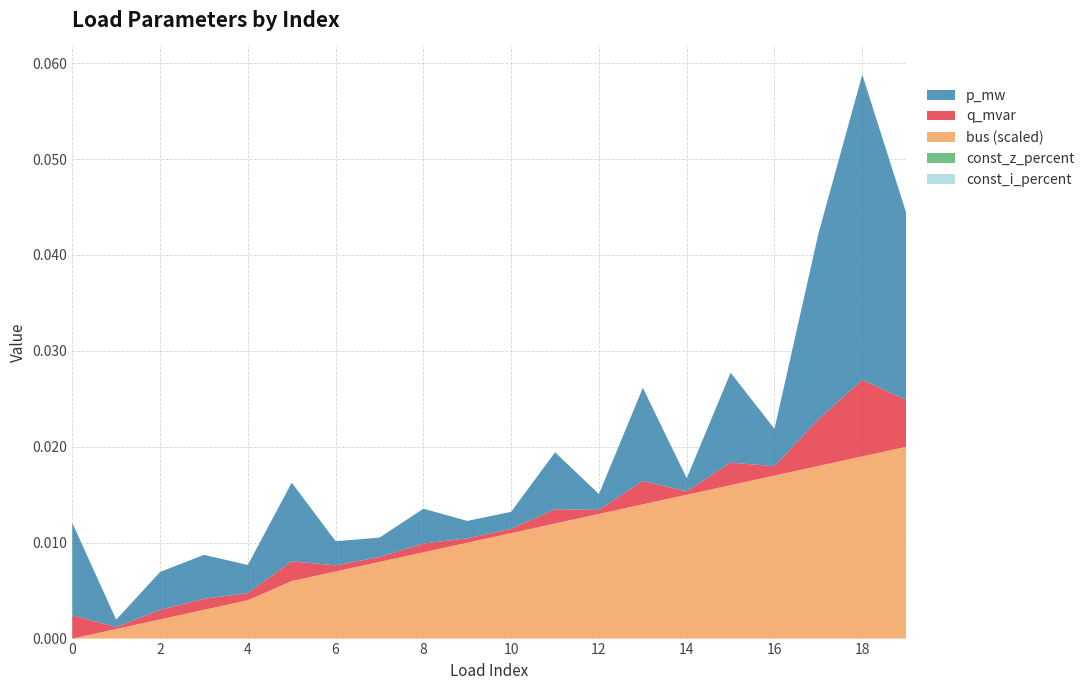

Reading left to right, what are all the values shown in this chart?

p_mw: 0=0.0	1=0.0	2=0.0	3=0.0	4=0.0	5=0.0	6=0.0	7=0.0	8=0.0	9=0.0	10=0.0	11=0.0	12=0.0	13=0.0	14=0.0	15=0.0	16=0.0	17=0.0	18=0.0	19=0.0
q_mvar: 0=0.0	1=0.0	2=0.0	3=0.0	4=0.0	5=0.0	6=0.0	7=0.0	8=0.0	9=0.0	10=0.0	11=0.0	12=0.0	13=0.0	14=0.0	15=0.0	16=0.0	17=0.0	18=0.0	19=0.0
bus: 0=0.0	1=1.0	2=2.0	3=3.0	4=4.0	5=6.0	6=7.0	7=8.0	8=9.0	9=10.0	10=11.0	11=12.0	12=13.0	13=14.0	14=15.0	15=16.0	16=17.0	17=18.0	18=19.0	19=20.0
const_z_percent: 0=0.0	1=0.0	2=0.0	3=0.0	4=0.0	5=0.0	6=0.0	7=0.0	8=0.0	9=0.0	10=0.0	11=0.0	12=0.0	13=0.0	14=0.0	15=0.0	16=0.0	17=0.0	18=0.0	19=0.0
const_i_percent: 0=0.0	1=0.0	2=0.0	3=0.0	4=0.0	5=0.0	6=0.0	7=0.0	8=0.0	9=0.0	10=0.0	11=0.0	12=0.0	13=0.0	14=0.0	15=0.0	16=0.0	17=0.0	18=0.0	19=0.0